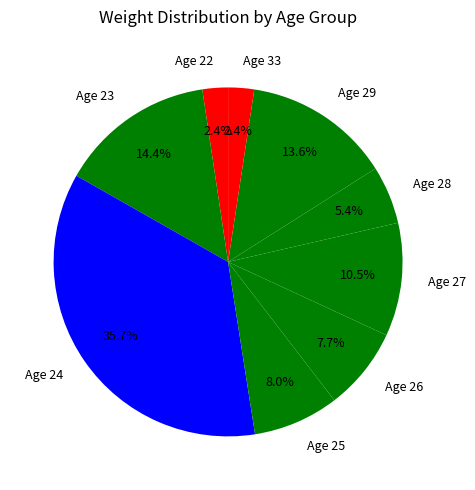

Do Age 22 and Age 23 together represent more than half of the pie?

No